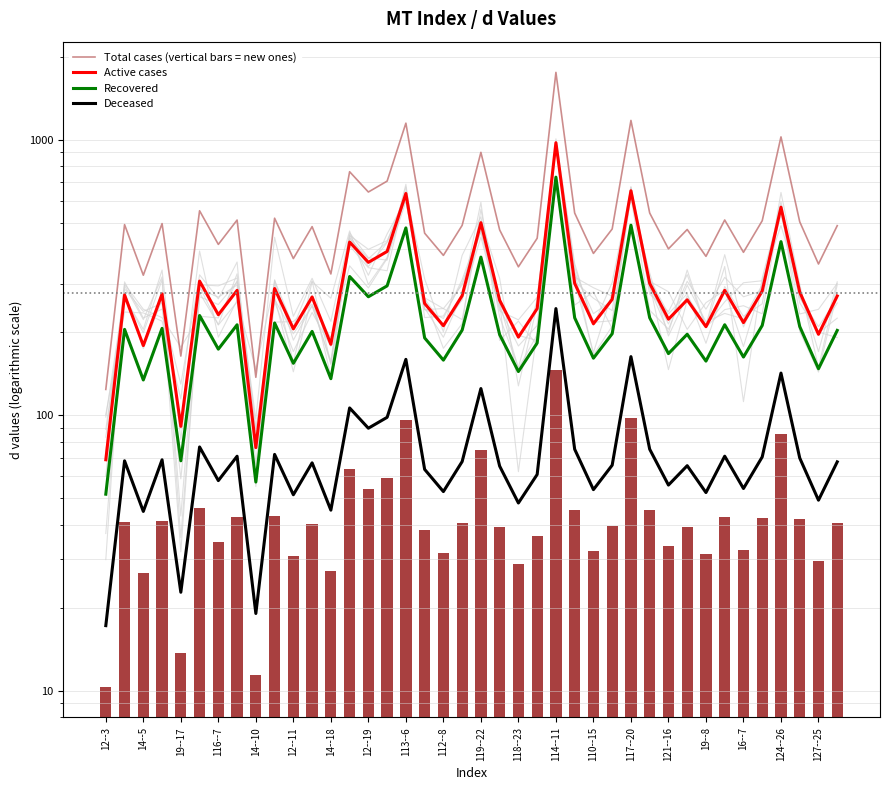

What is the greatest value displayed?

1754.9